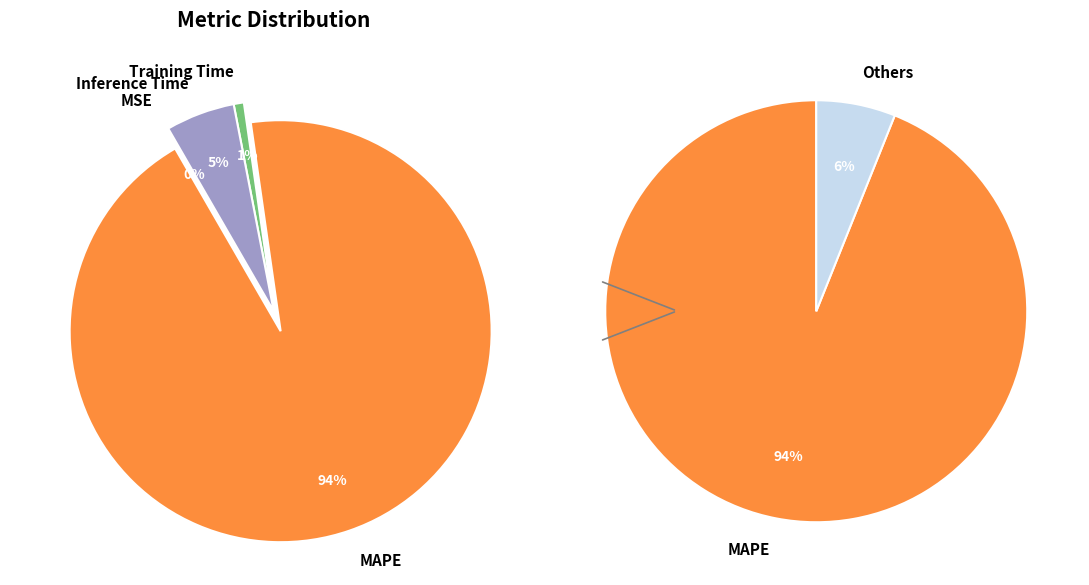

To the nearest percent, what portion does Training Time represent?

1%